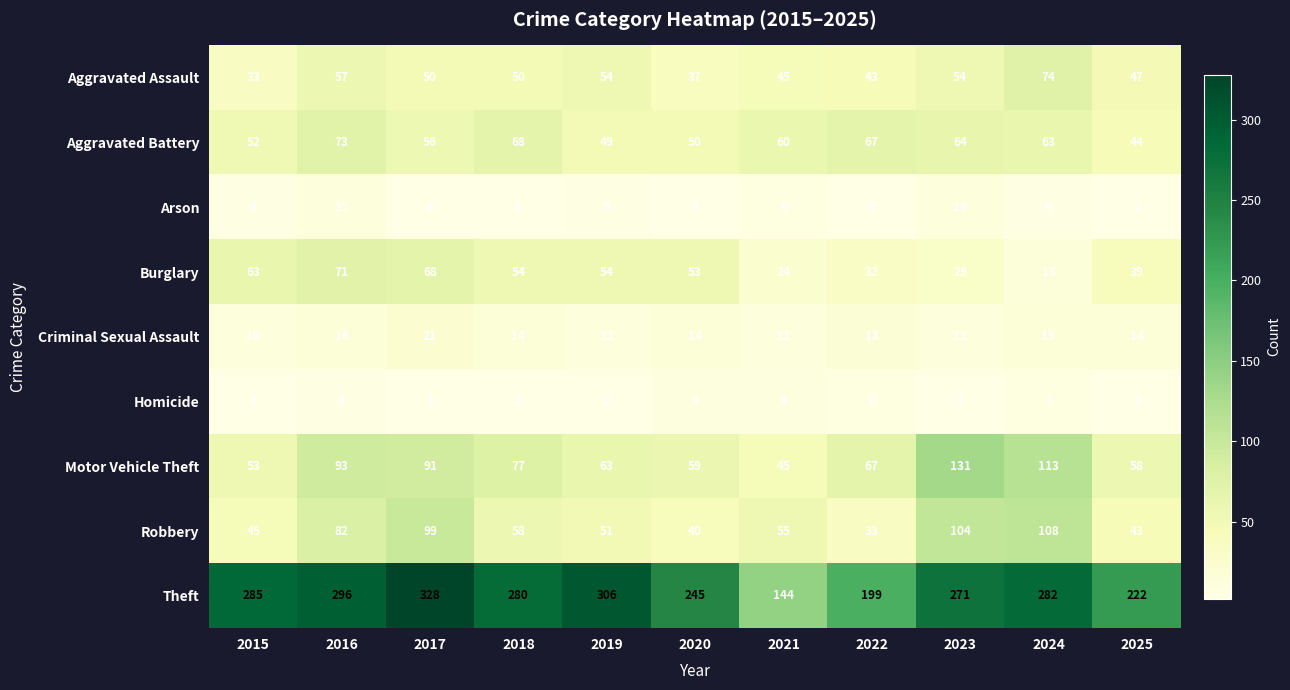

Where does the Theft series first go above 280?

2015